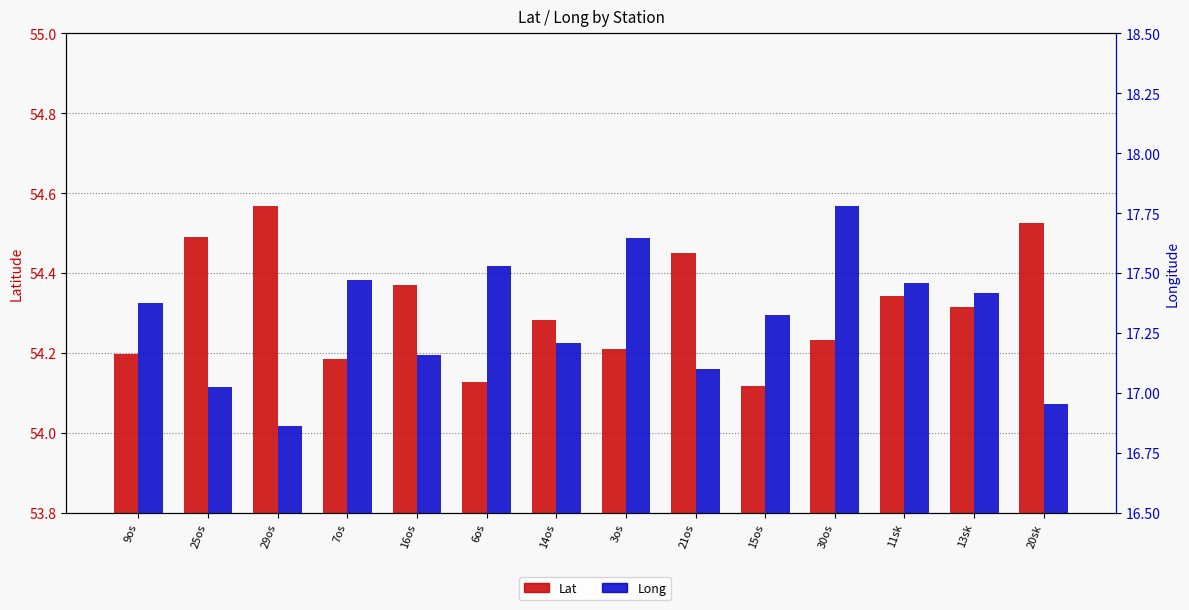

Read the Lat value at 14os.

54.3